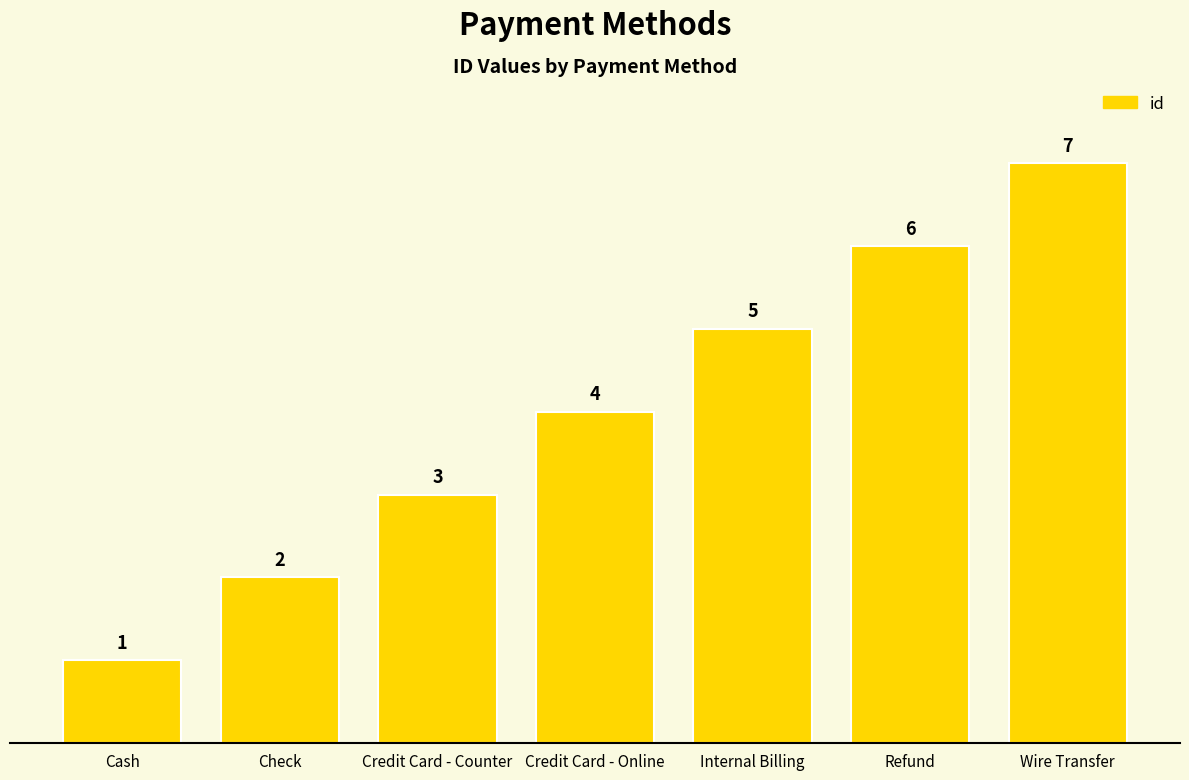

How many values are between 2 and 6?

5